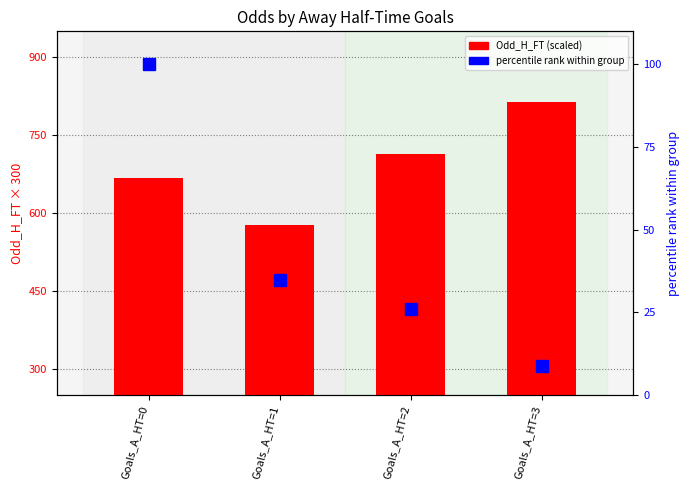

Which series has the largest total across all categories?

Odd_H_FT (scaled)